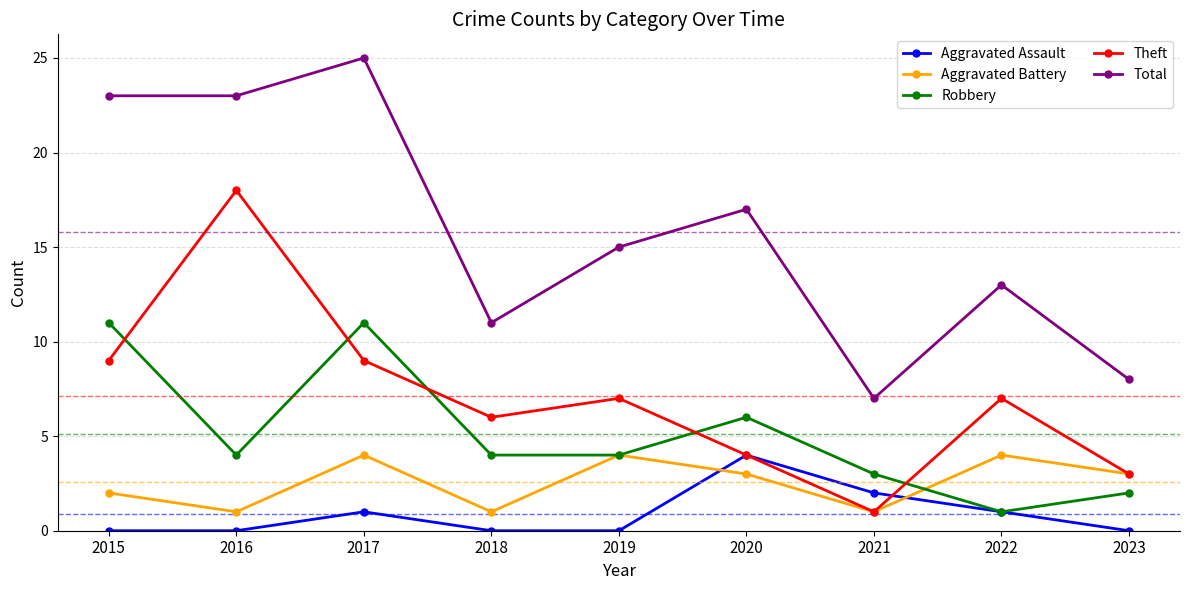

What are all the series names shown in the legend?

Aggravated Assault, Aggravated Battery, Robbery, Theft, Total